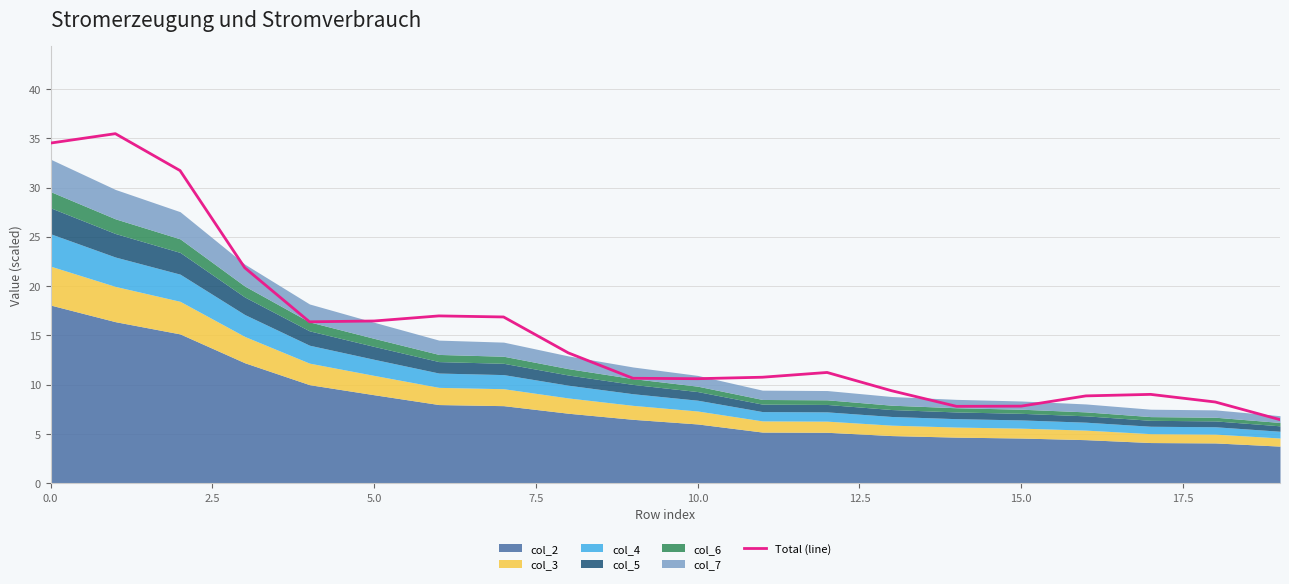

Does the chart display data point markers on the line(s)?

No